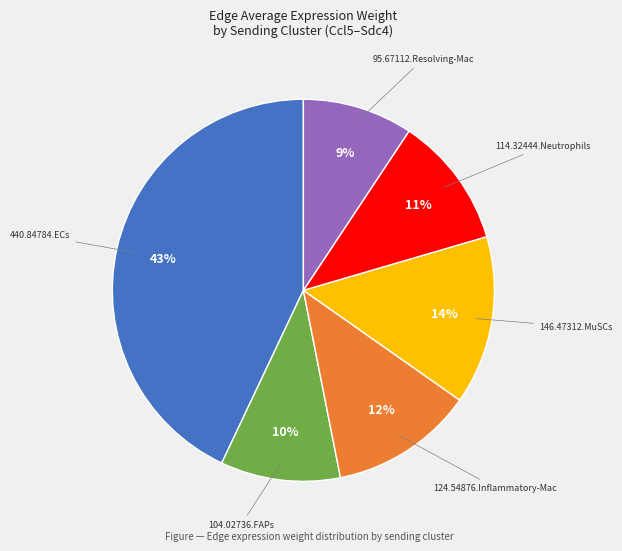

To the nearest percent, what is the average slice percentage?

17%